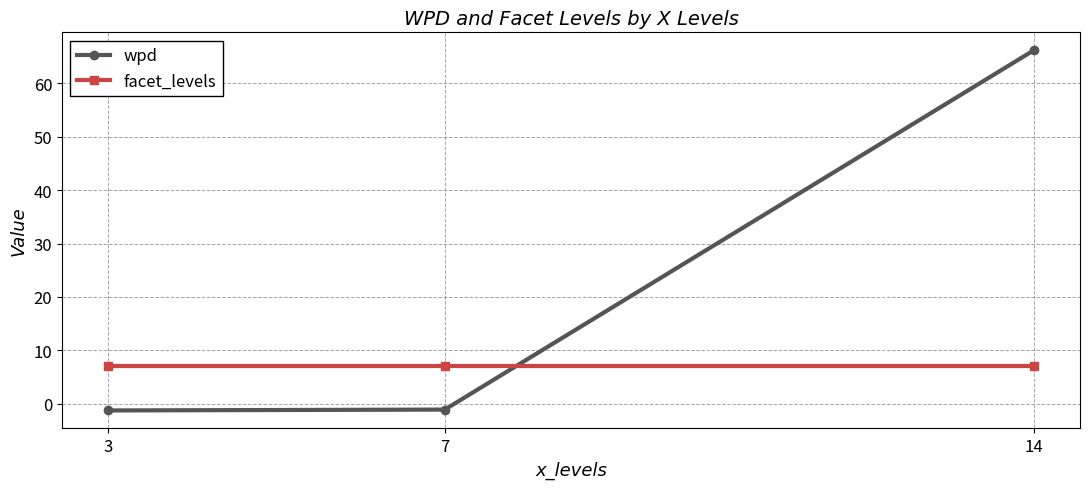

Which category has the highest value in the wpd series?

14